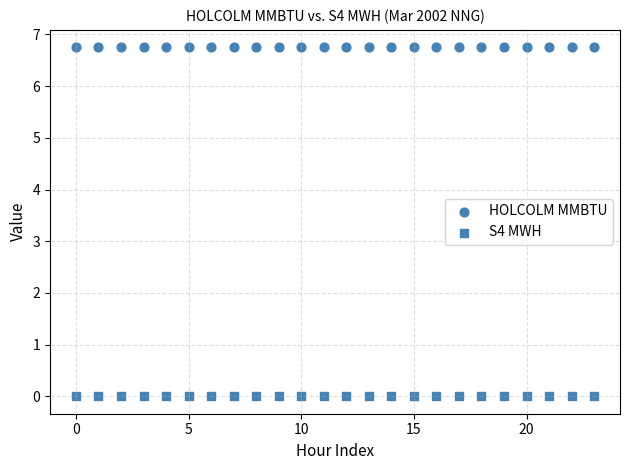

How many data points are displayed?

48